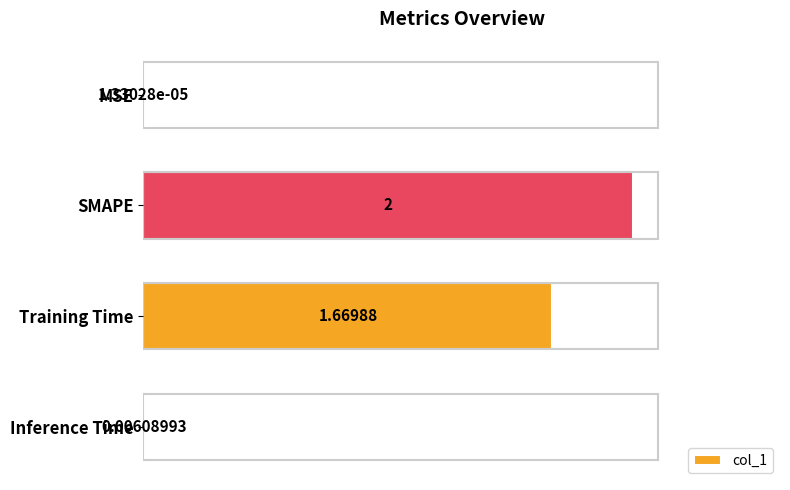

At which category does the chart reach its peak across all series?

SMAPE